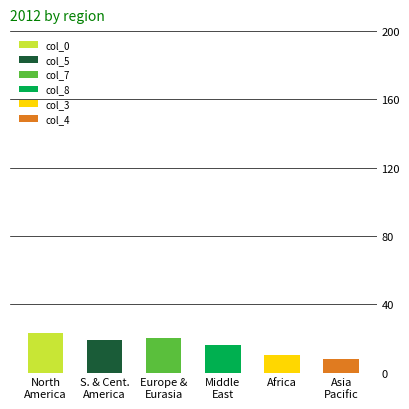

What is the average value?

16